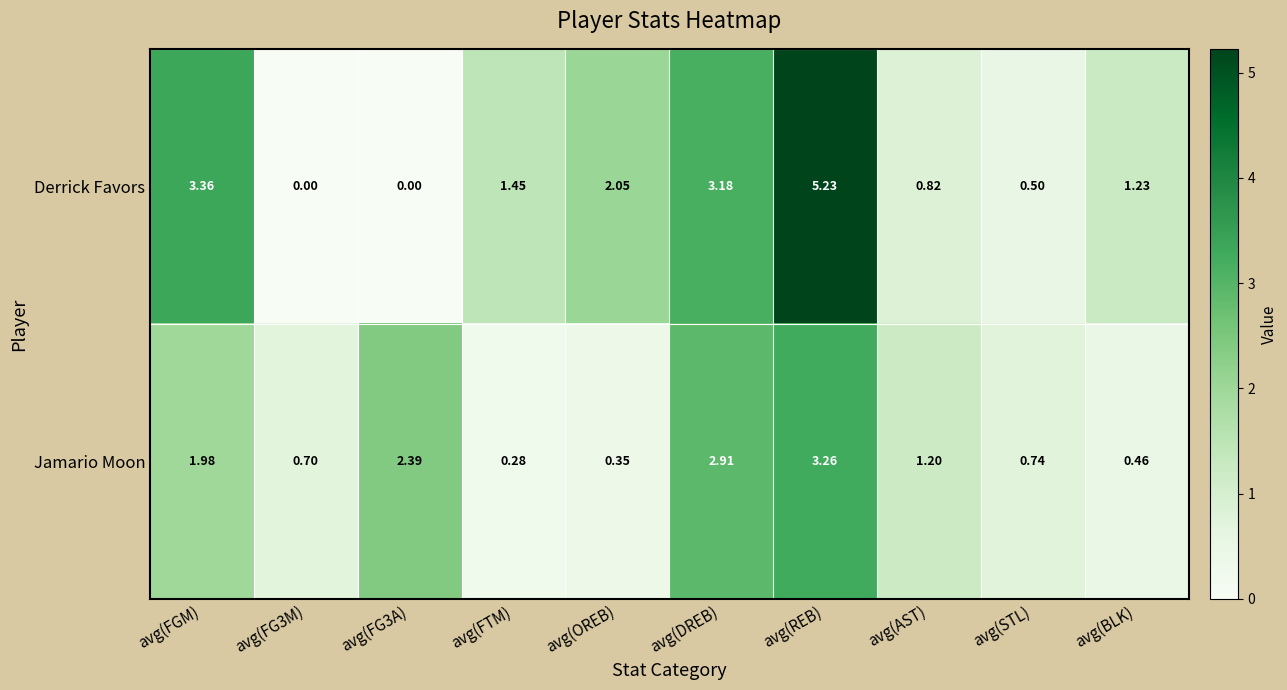

Between avg(FGM) and avg(REB), which series saw the biggest shift?

Derrick Favors